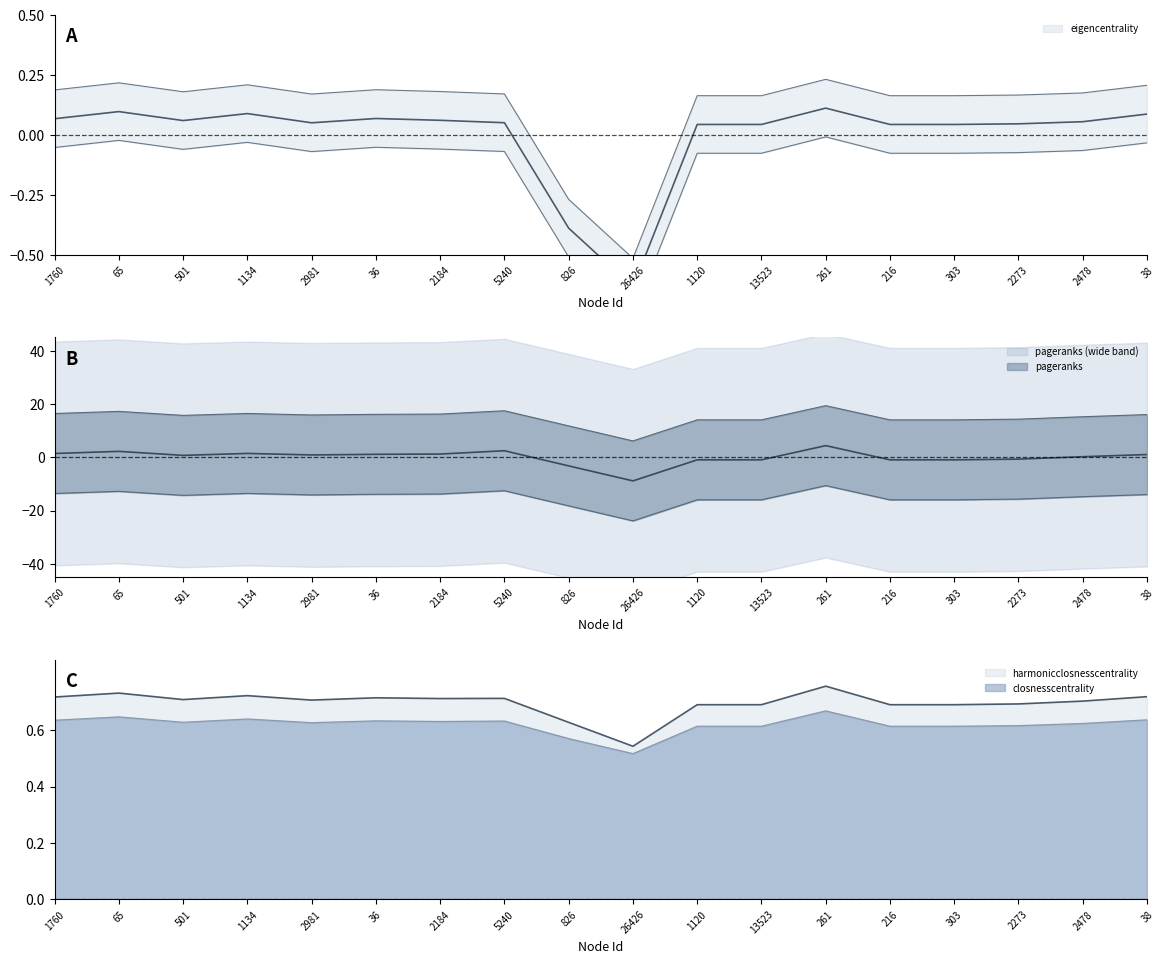

What value does the harmonicclosnesscentrality series have at 261?

0.8